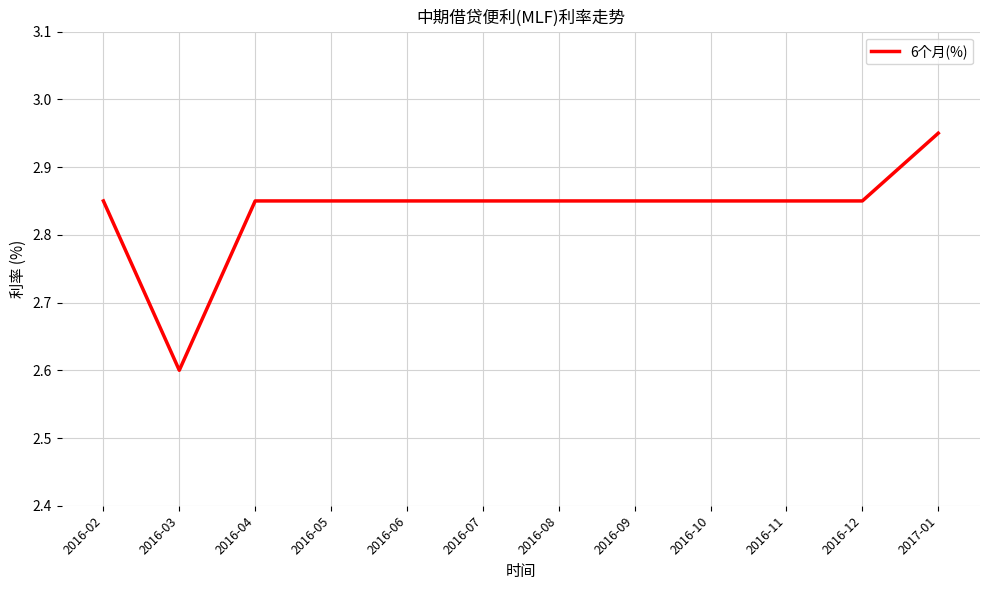

What position from the right is 2016-07?

7